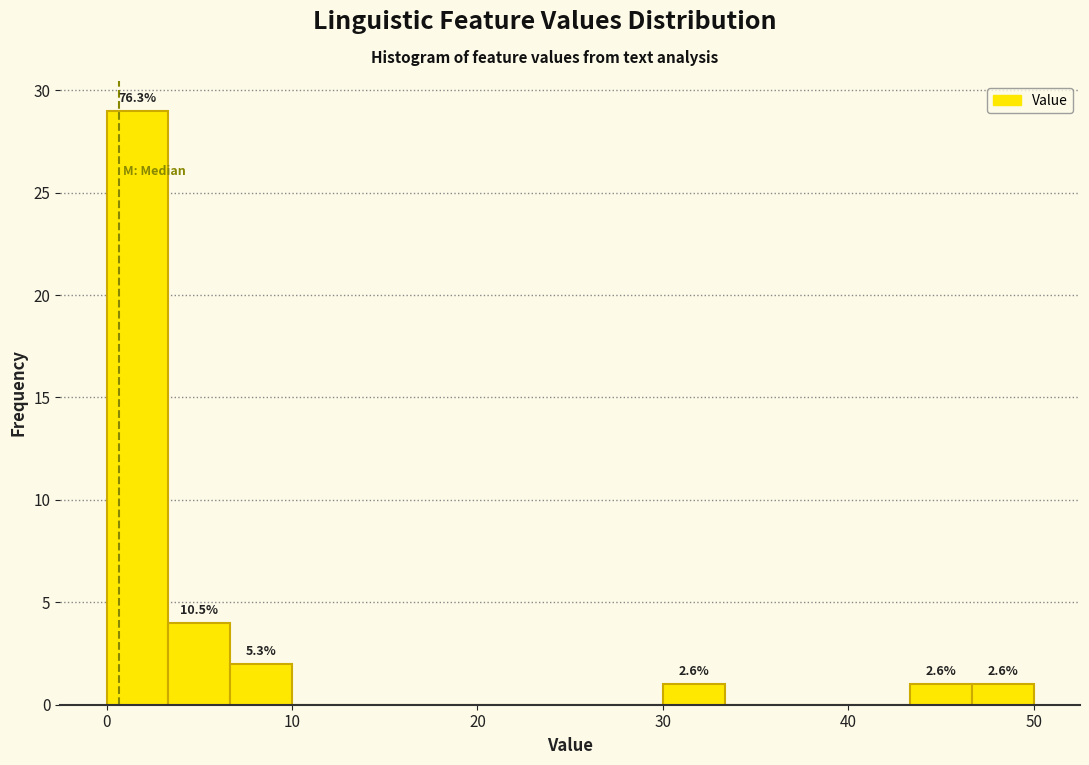

Around what value on the x-axis is the tallest bar? Give the approximate position of its centre, as read against the axis.

2